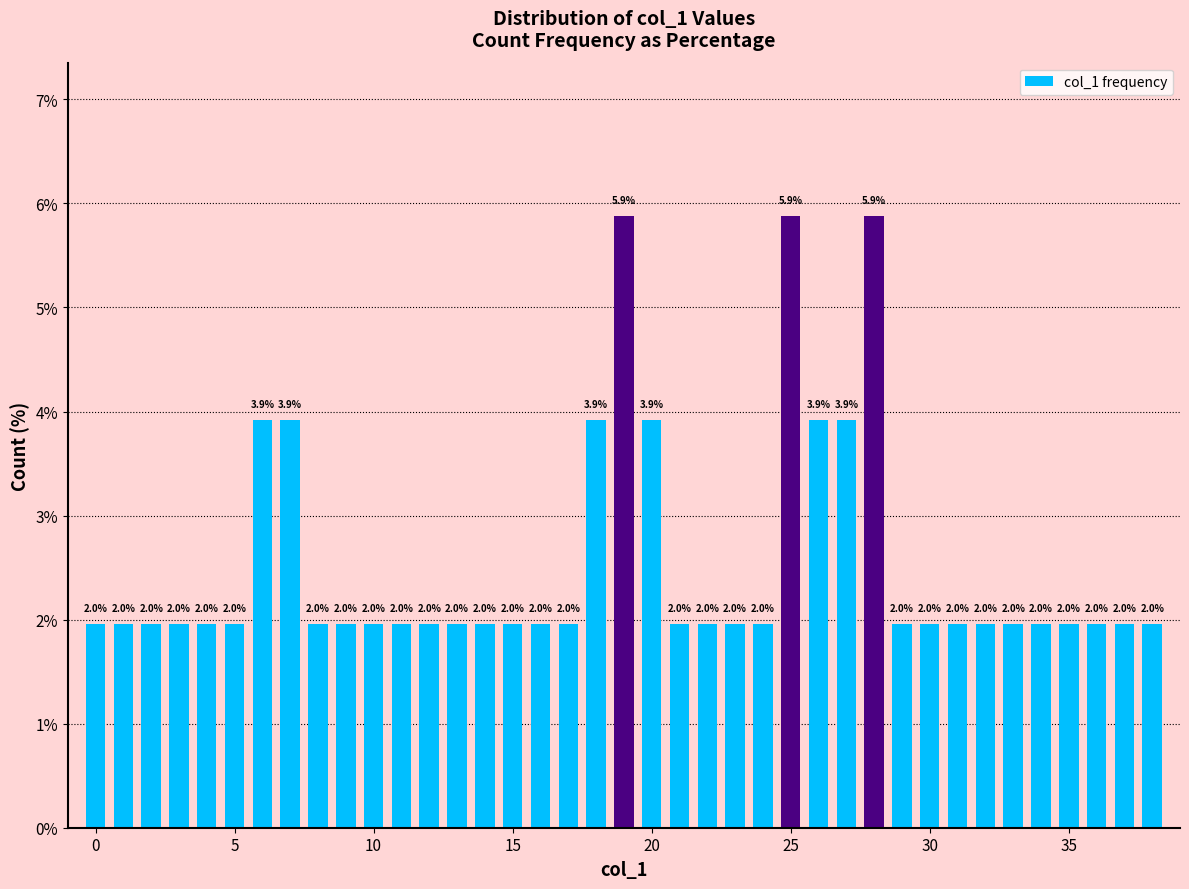

What is the average value?

2.6